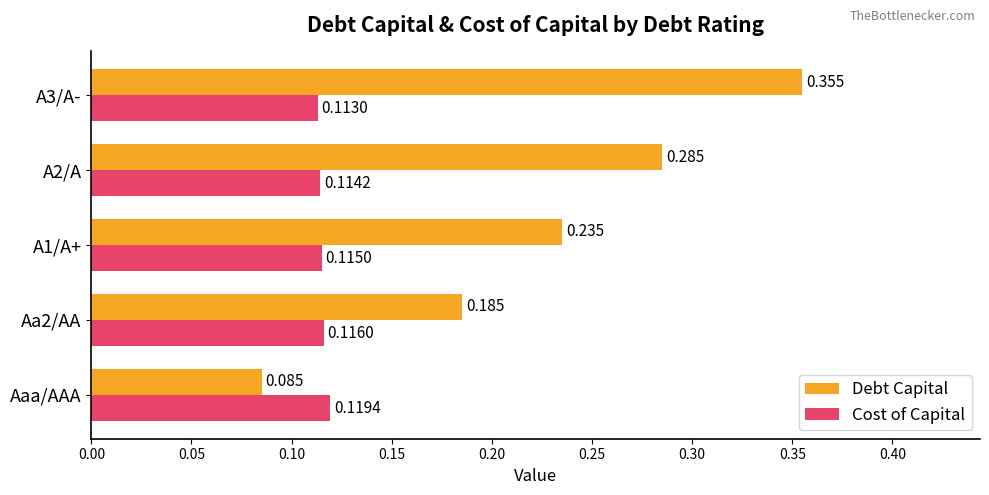

Which series has the largest total across all categories?

Debt Capital